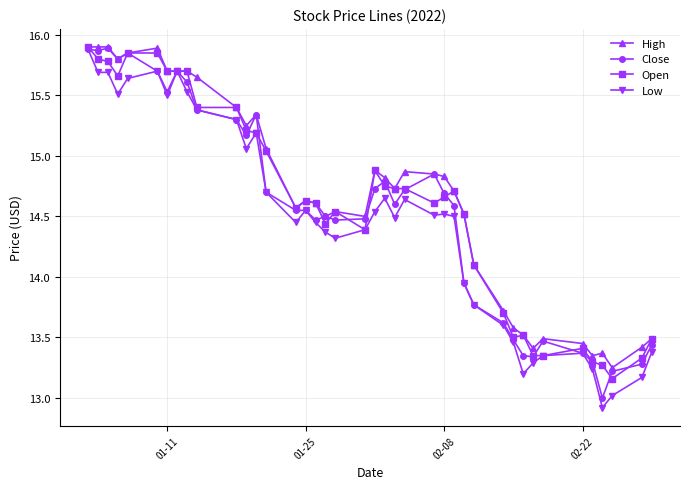

True or false: Low has more than 0 points higher than both neighbors.

True